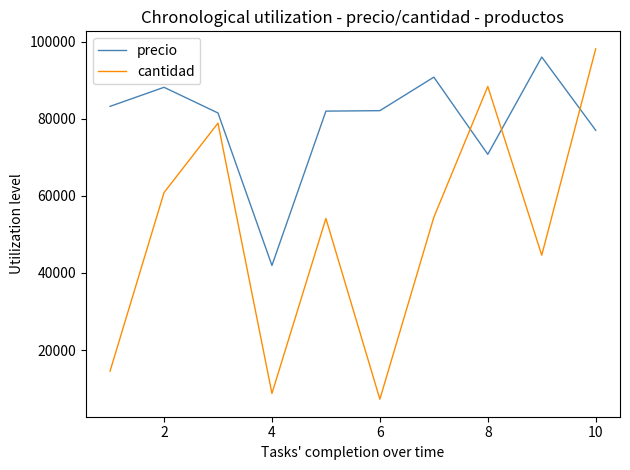

What is the greatest value displayed?

98095